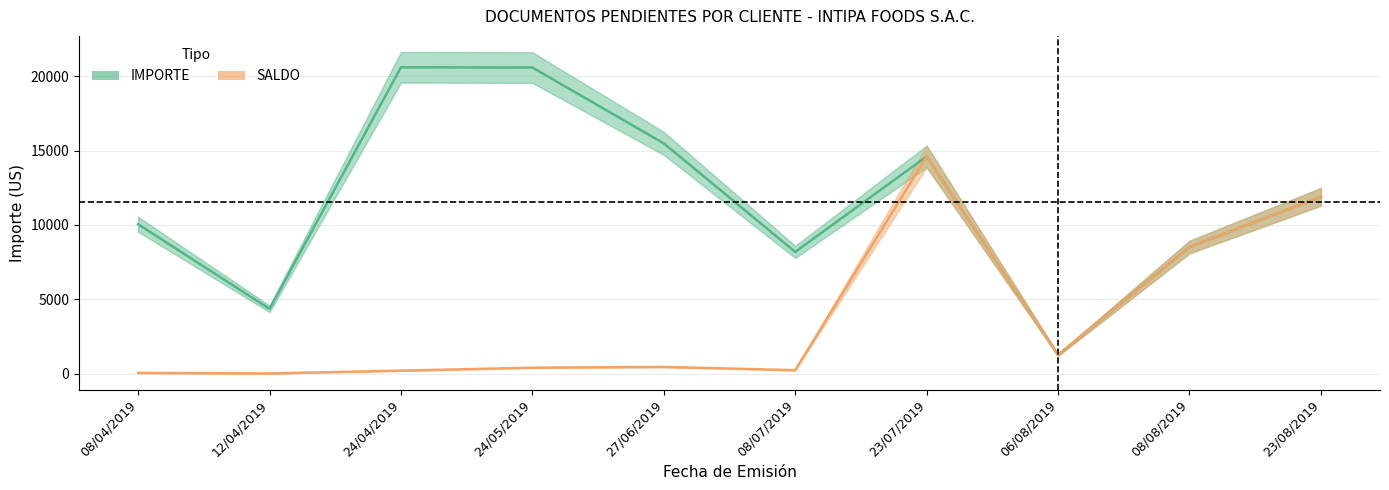

Which category has the lowest value across all series?

12/04/2019